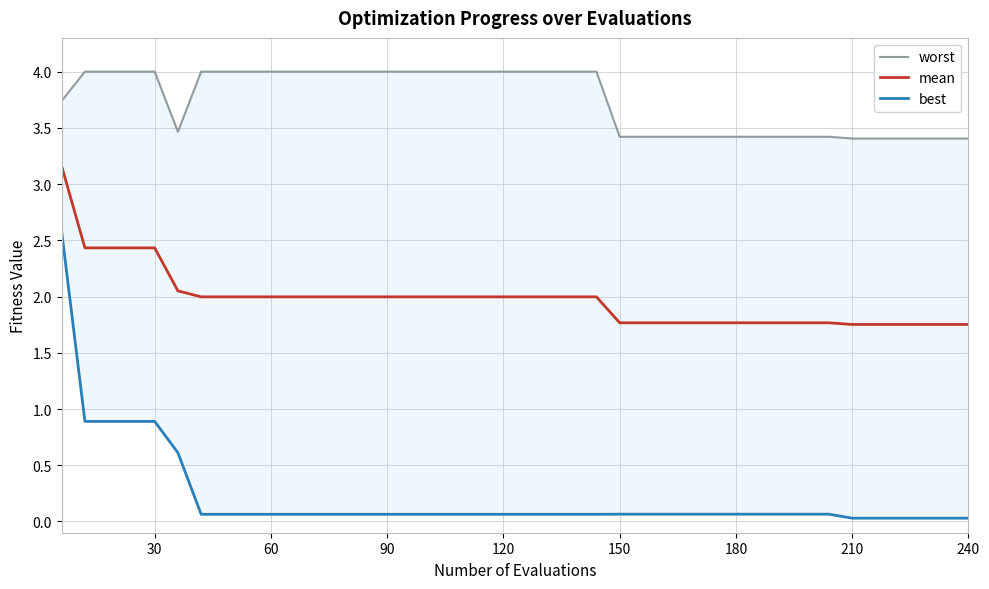

True or false: best has a value of 0.0 at 38.

False